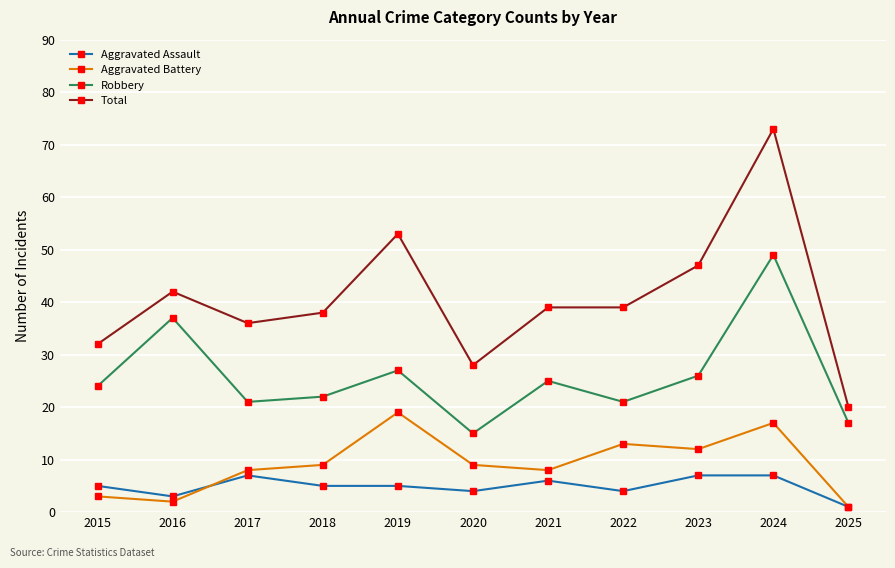

True or false: Robbery and Total intersect in this chart.

False